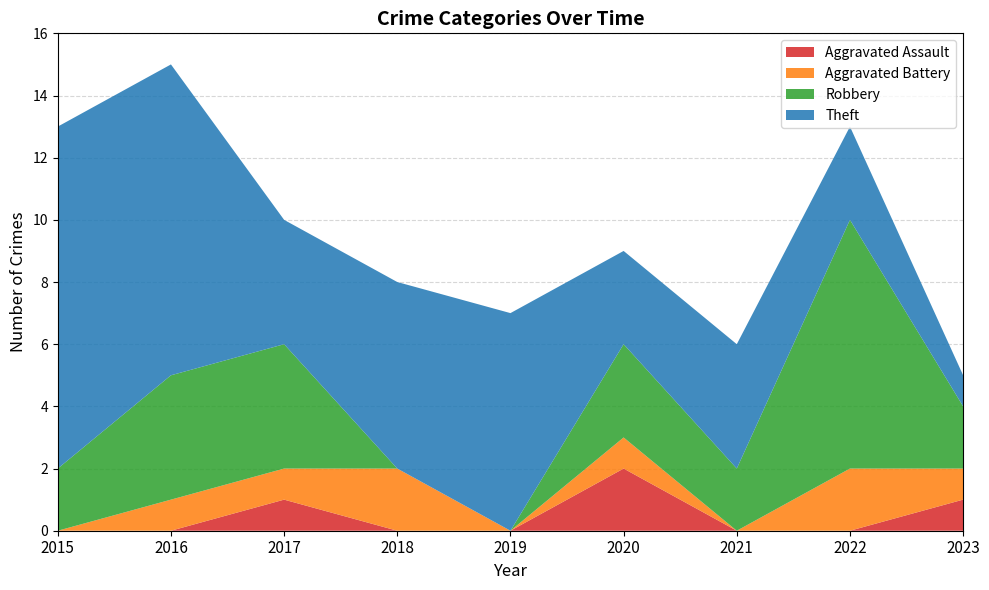

Reading right to left, extract all data points from this chart.

Aggravated Assault: 1	0	0	2	0	0	1	0	0
Aggravated Battery: 1	2	0	1	0	2	1	1	0
Robbery: 2	8	2	3	0	0	4	4	2
Theft: 1	3	4	3	7	6	4	10	11